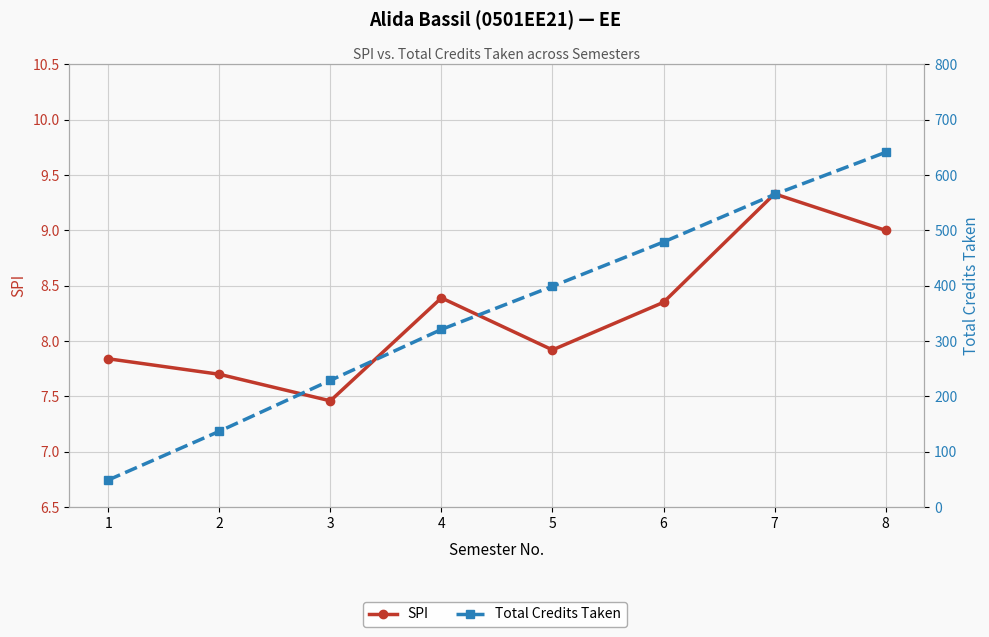

True or false: SPI and Total Credits Taken intersect in this chart.

False